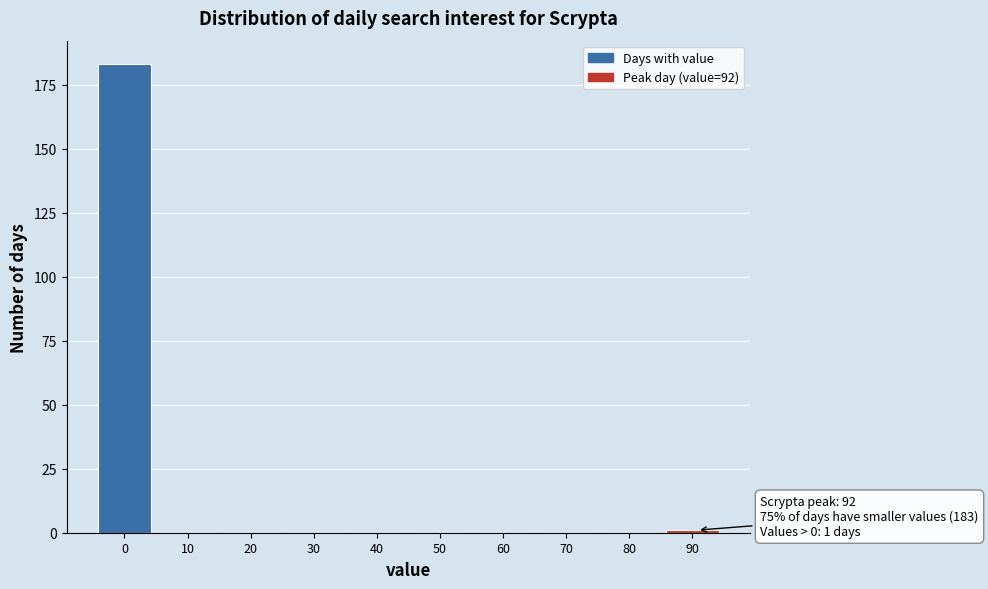

Reading left to right, what are all the values shown in this chart?

0=183	10=0	20=0	30=0	40=0	50=0	60=0	70=0	80=0	90=1